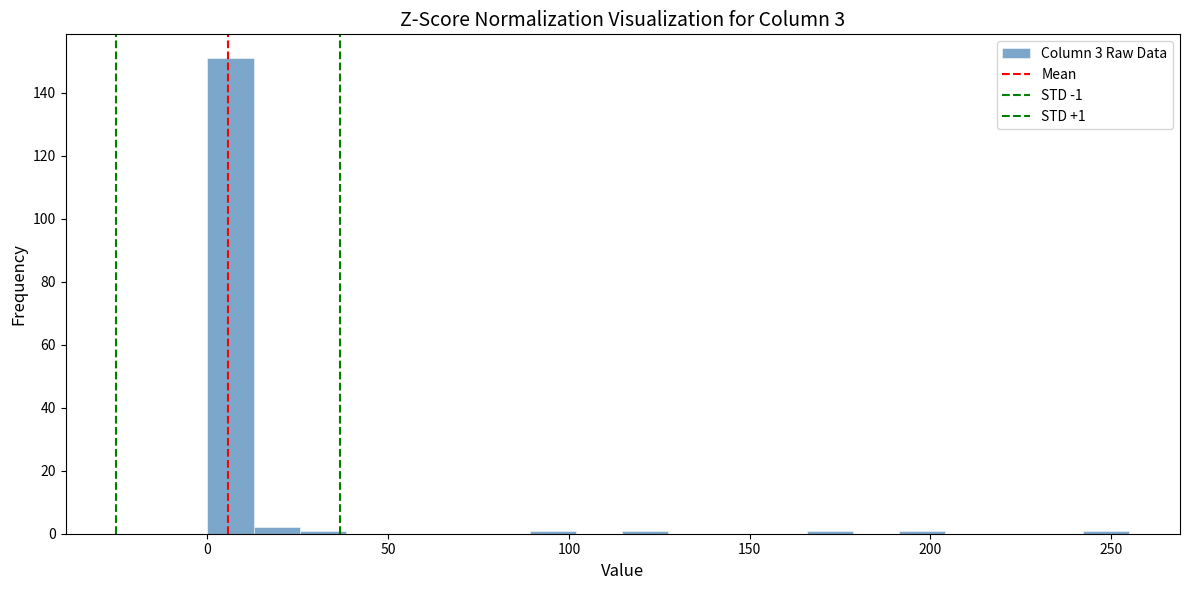

Around what value on the x-axis is the tallest bar? Give the approximate position of its centre, as read against the axis.

5